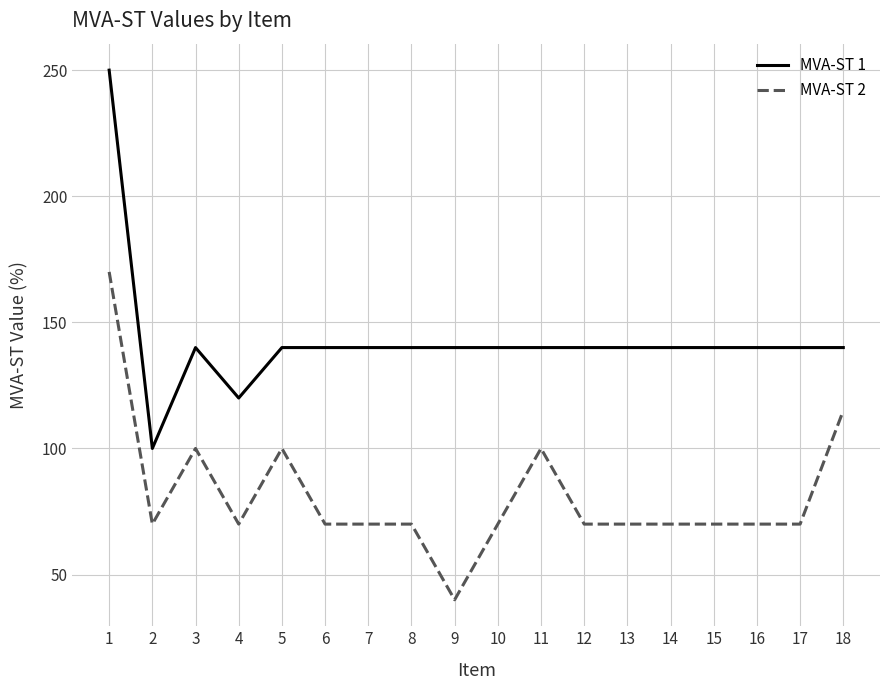

The value of MVA-ST 1 at 16 is 140. True or false?

True